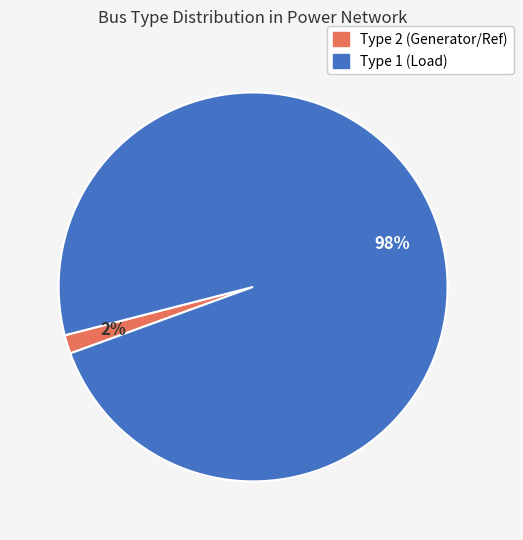

How many segments does this pie chart have?

2